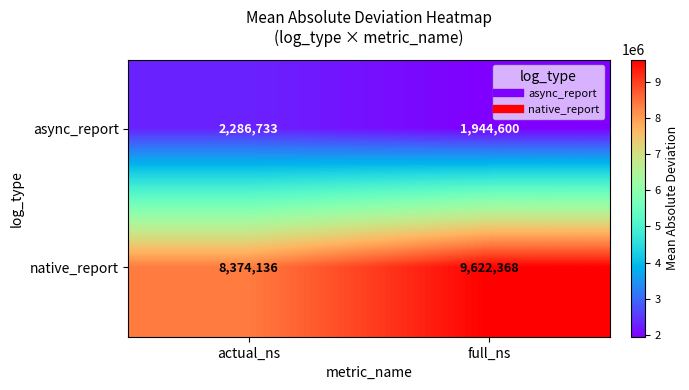

What is the spread (max minus min) of values at full_ns?

7677768